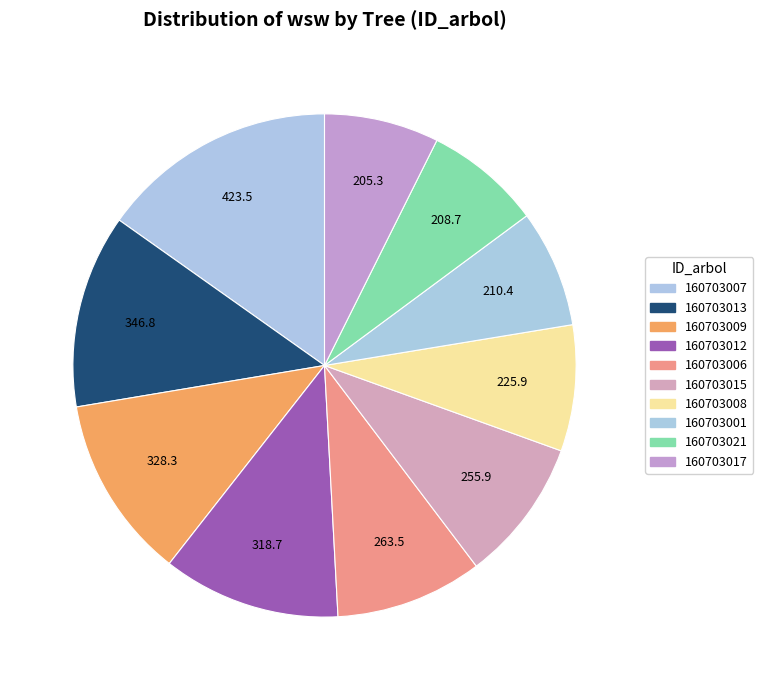

How many segments does this pie chart have?

10